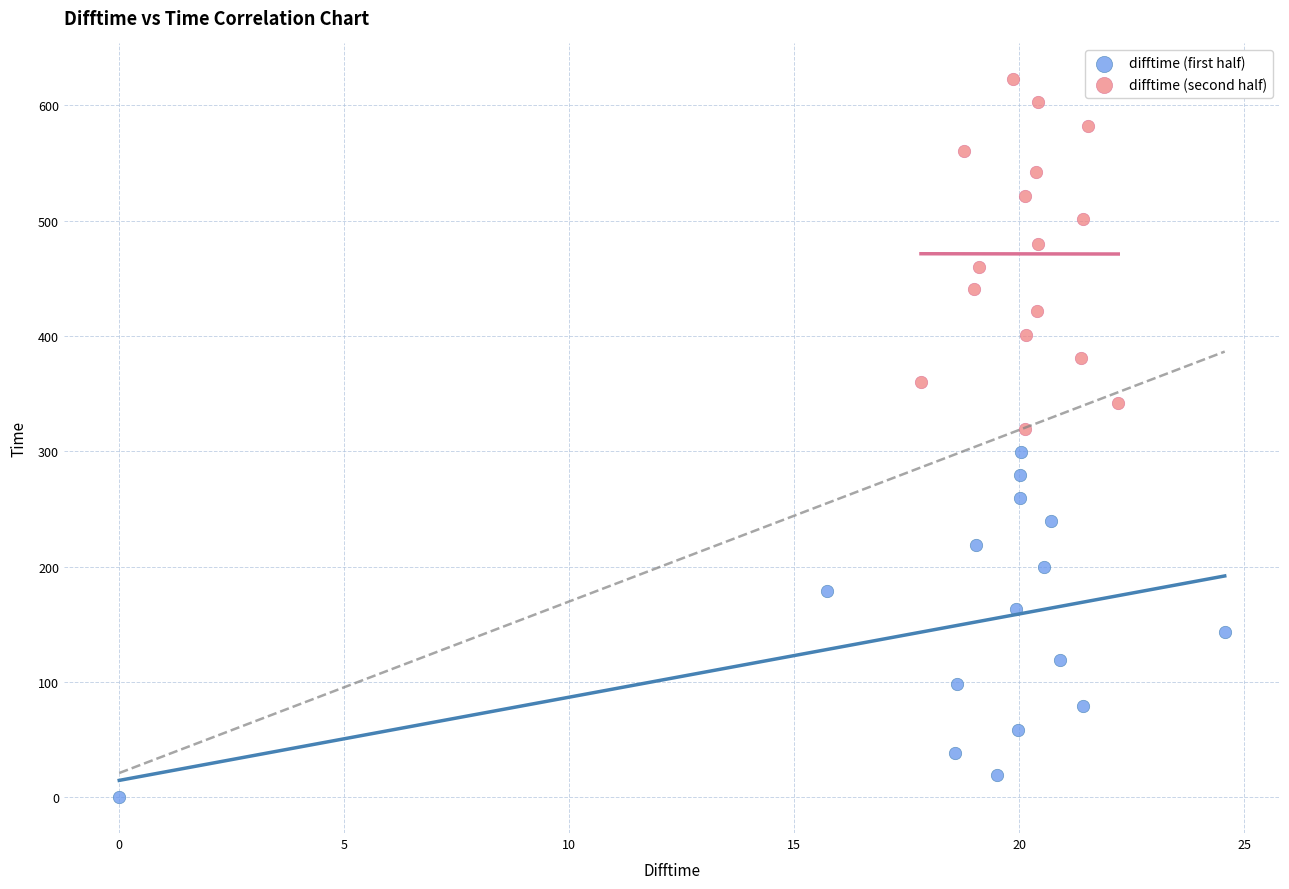

Which series contains the highest Y value?

difftime (second half)